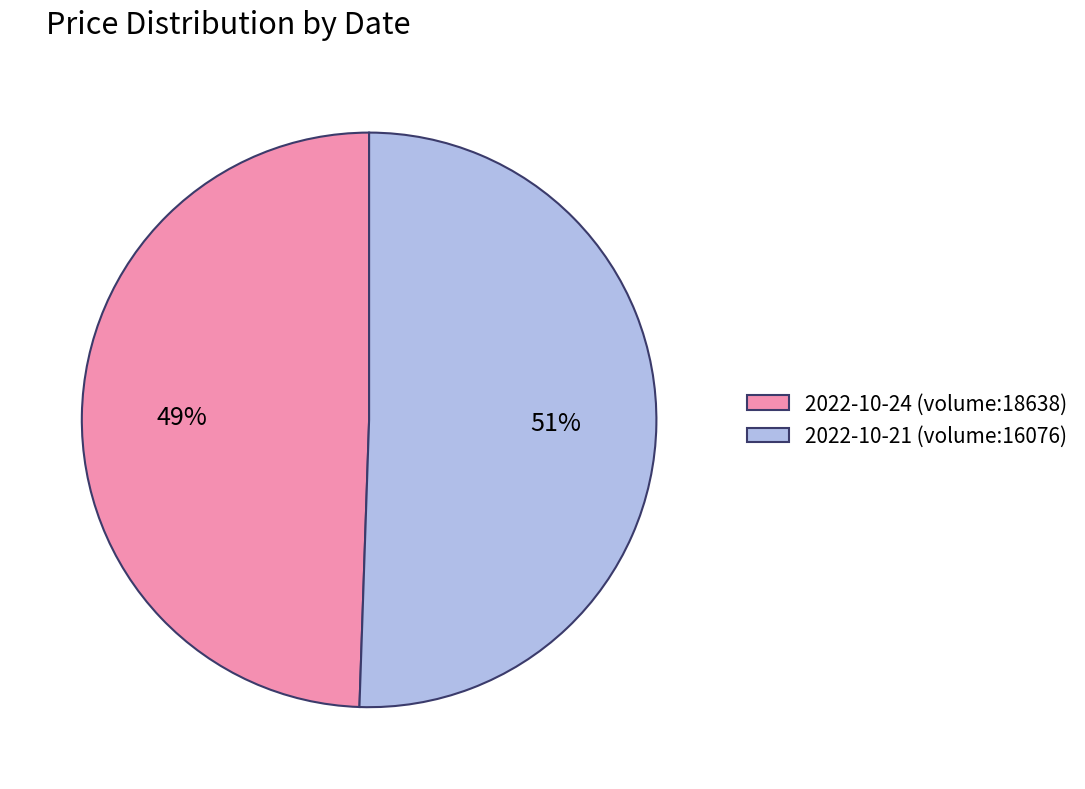

Is it true that 2022-10-24 (volume:18638) is 38% of the pie?

False